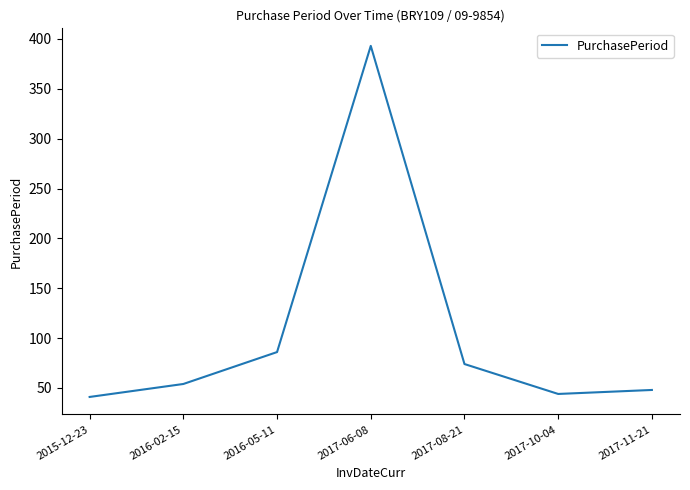

What is the sum of the values at 2017-06-08 and 2017-11-21?

441